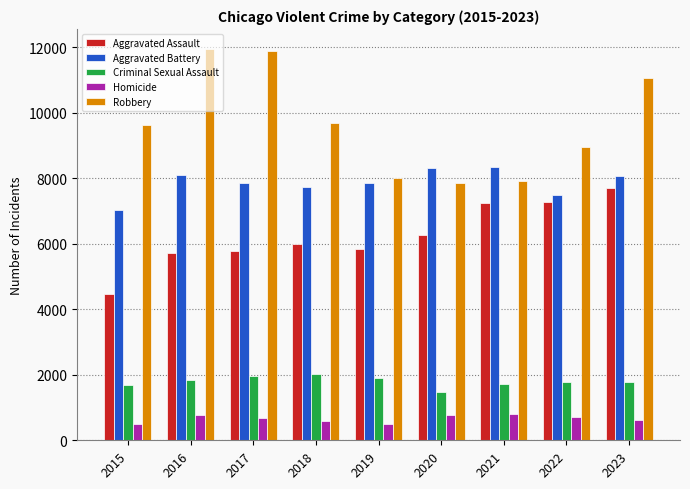

What are all the series names shown in the legend?

Aggravated Assault, Aggravated Battery, Criminal Sexual Assault, Homicide, Robbery